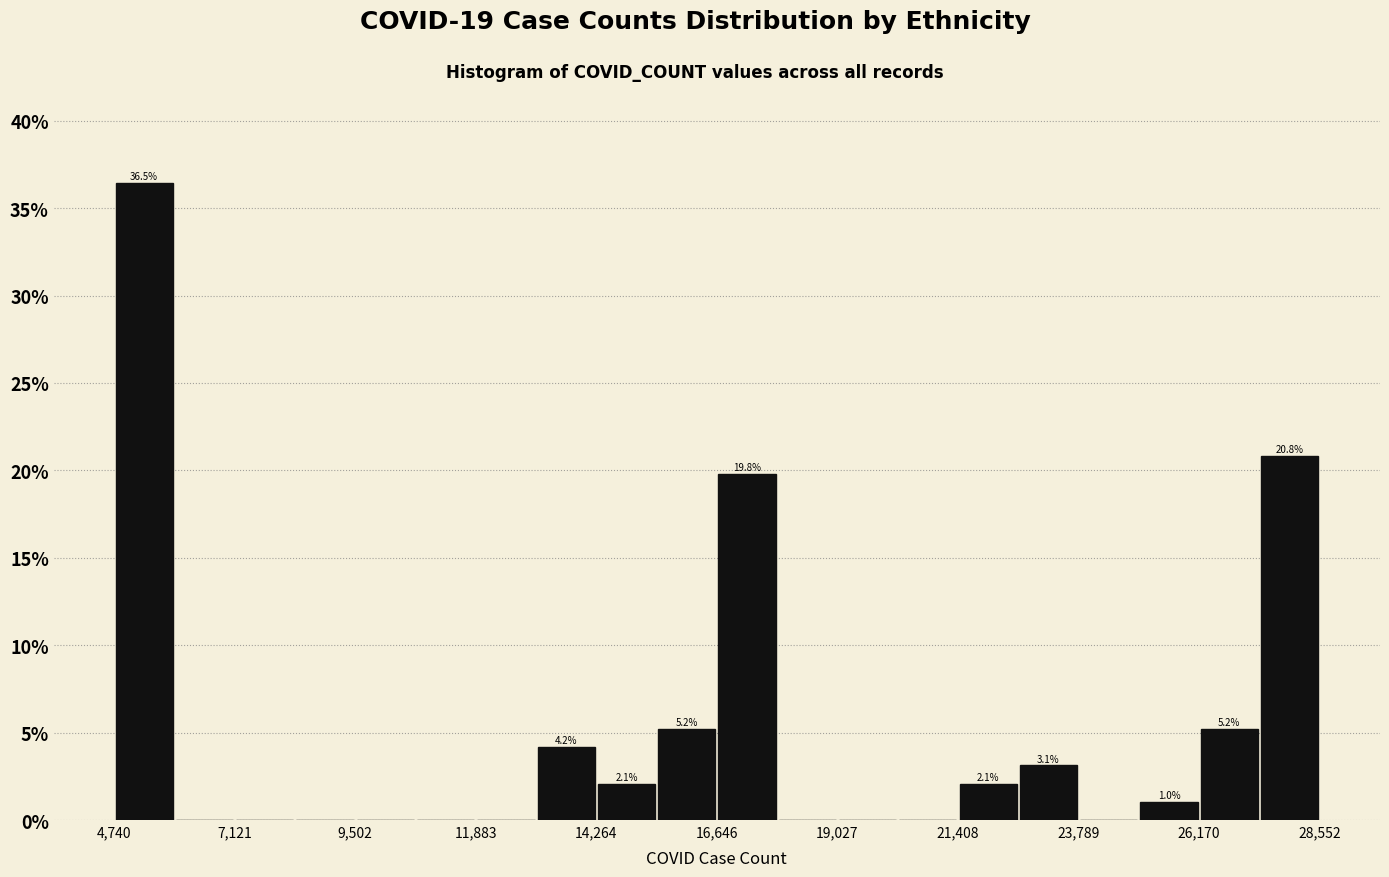

Read against the x-axis, roughly where is the centre of the tallest bar?

5500